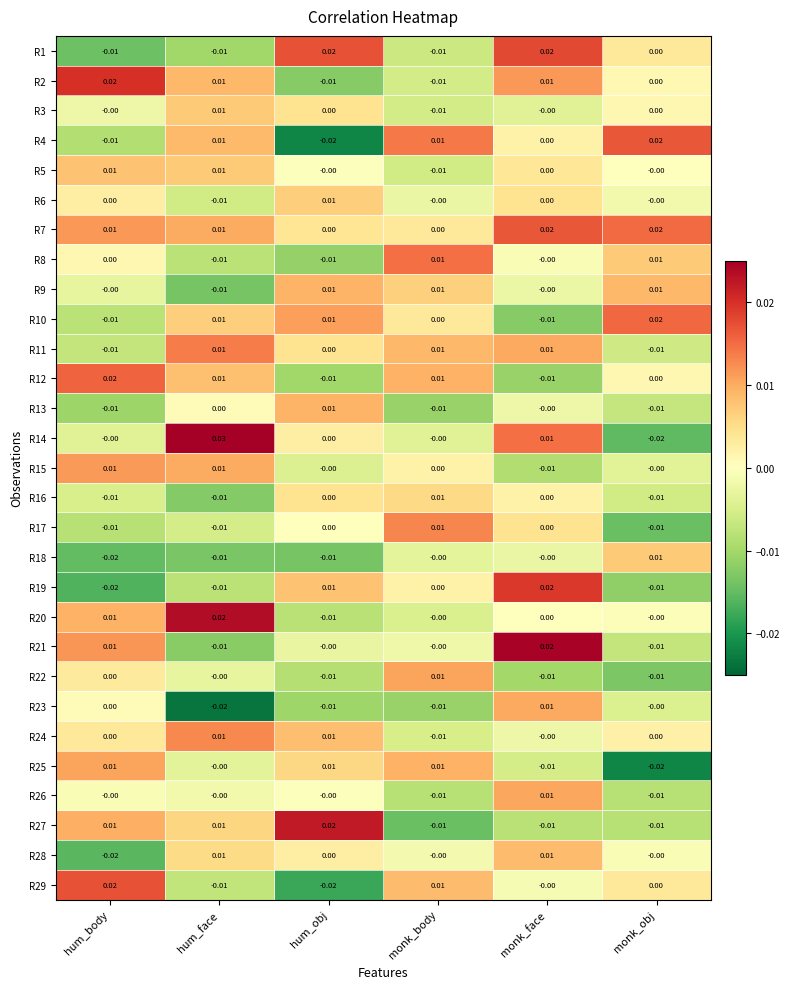

Where does the R5 series first go above 0?

hum_body